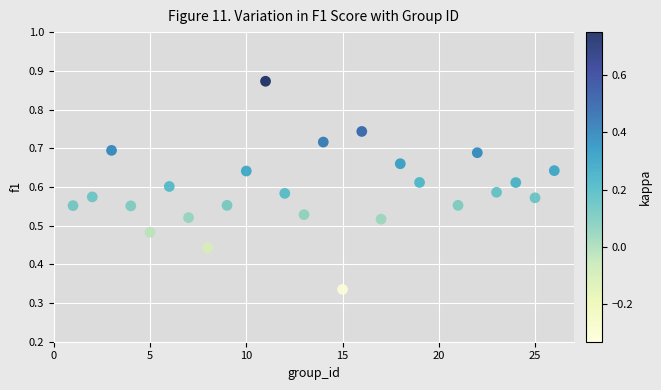

What is the range of X values (max minus min)?

25.0